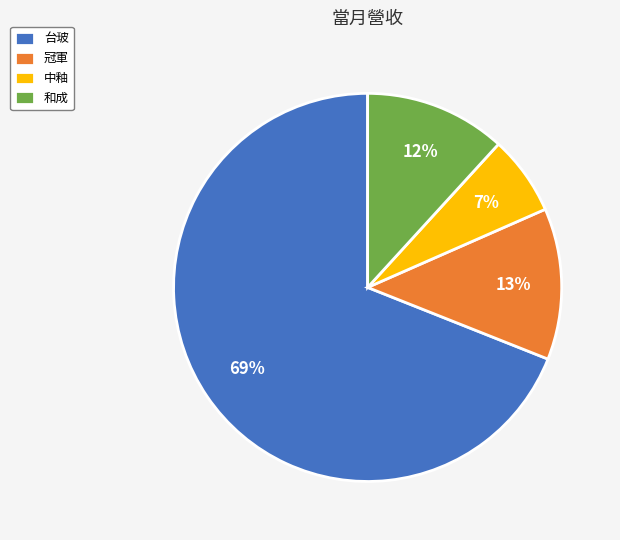

To the nearest percent, what is the average slice percentage?

25%